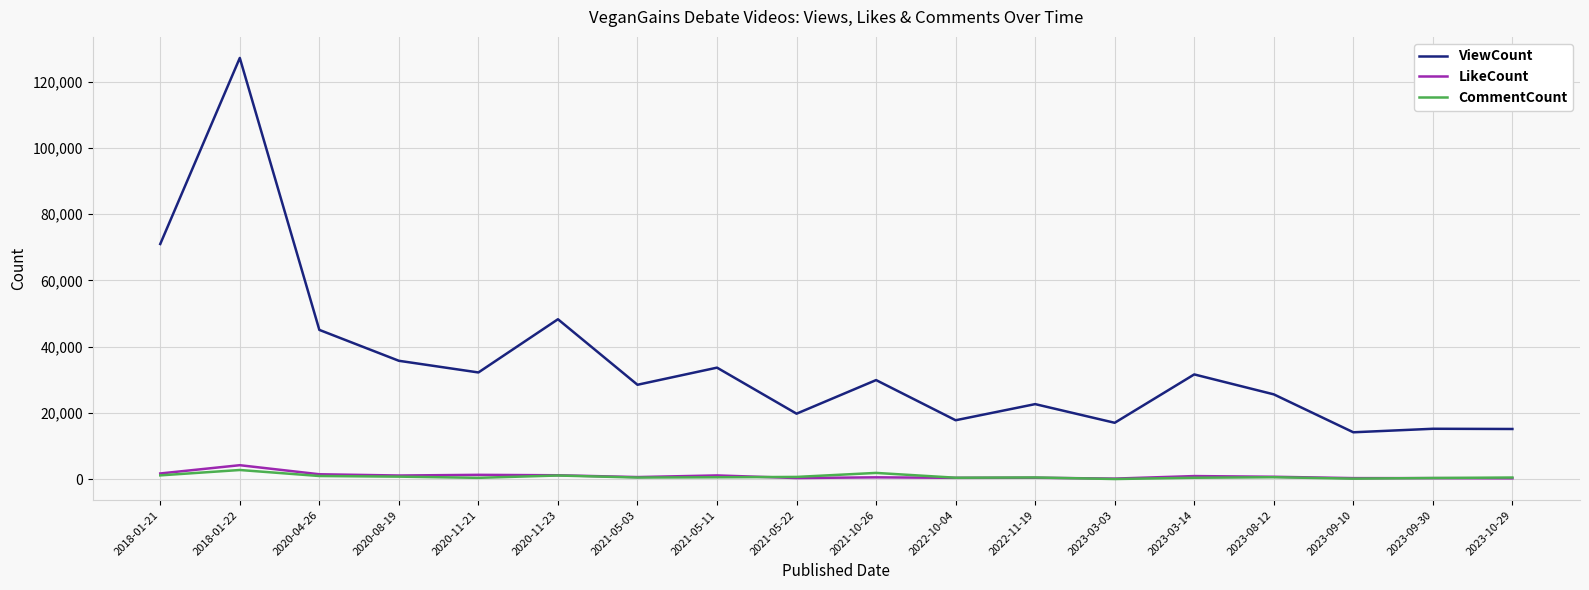

What is the highest value of the LikeCount series?

4282